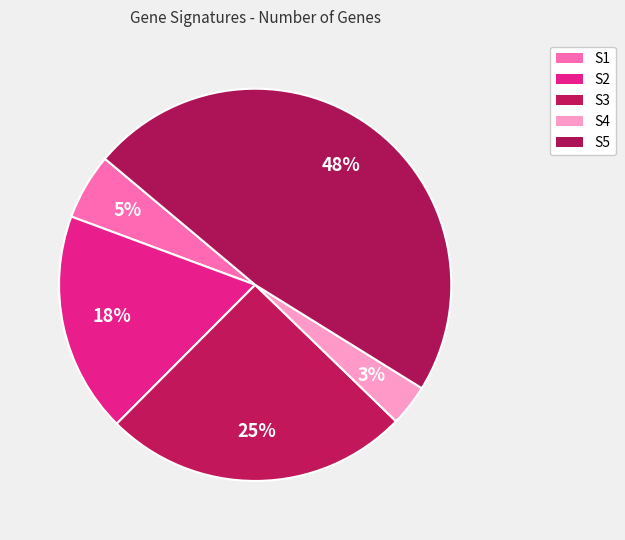

To the nearest percent, what percentage of the pie is S2?

18%